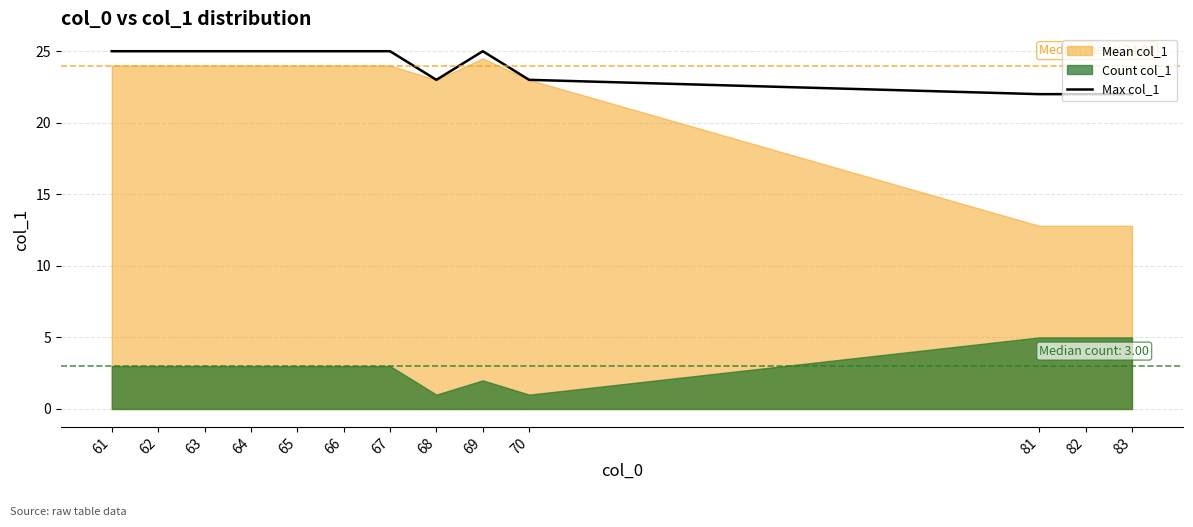

What is the sum of the values at 70 and 61?

48